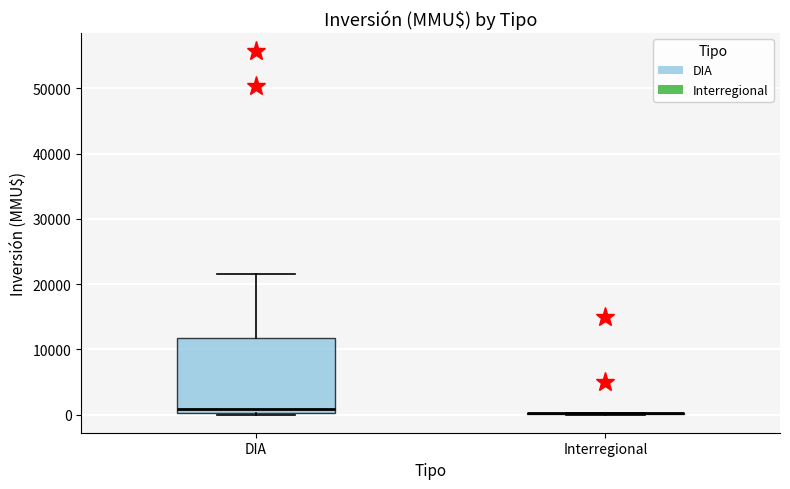

Reading left to right, transcribe this box plot: for each box, give where its median line is, the range the box spans, and where its two whiskers end, as read against the y-axis. The values are not printed on the chart, so give them approximately, as read against the axis.

DIA: median 1000, box 0 to 12000, whiskers 0 to 22000
Interregional: box collapsed to a line at 0, whiskers 0 to 0